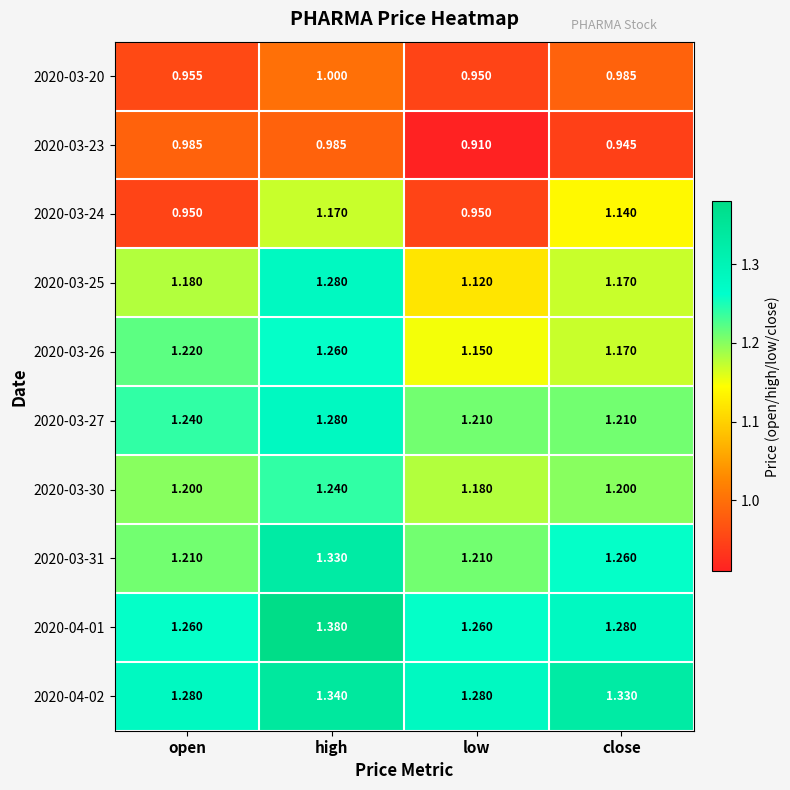

List the labels in order of 2020-03-26 value, smallest first.

low, close, open, high